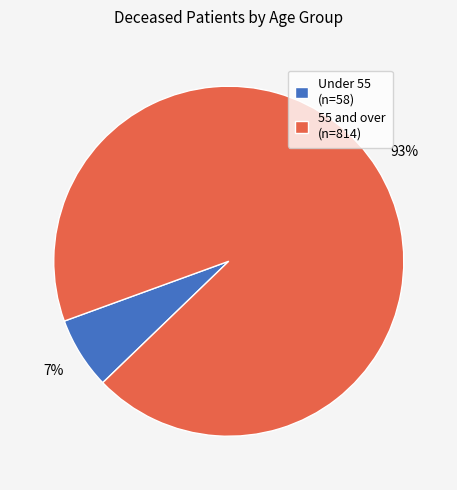

Is it true that Under 55 (n=58) is 1% of the pie?

False